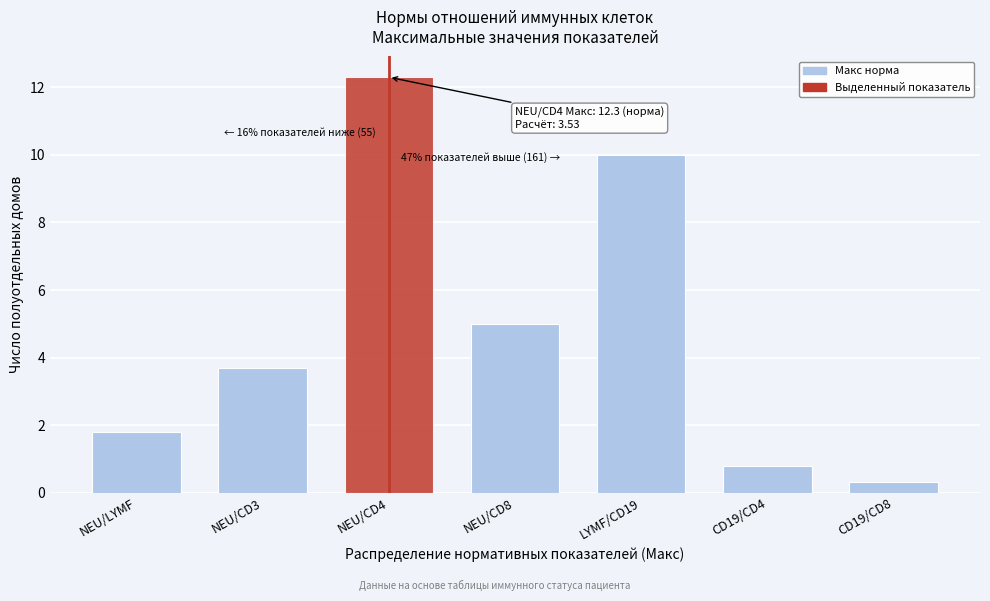

Reading left to right, what are all the values shown in this chart?

1.8	3.7	12.3	5.0	10.0	0.8	0.3